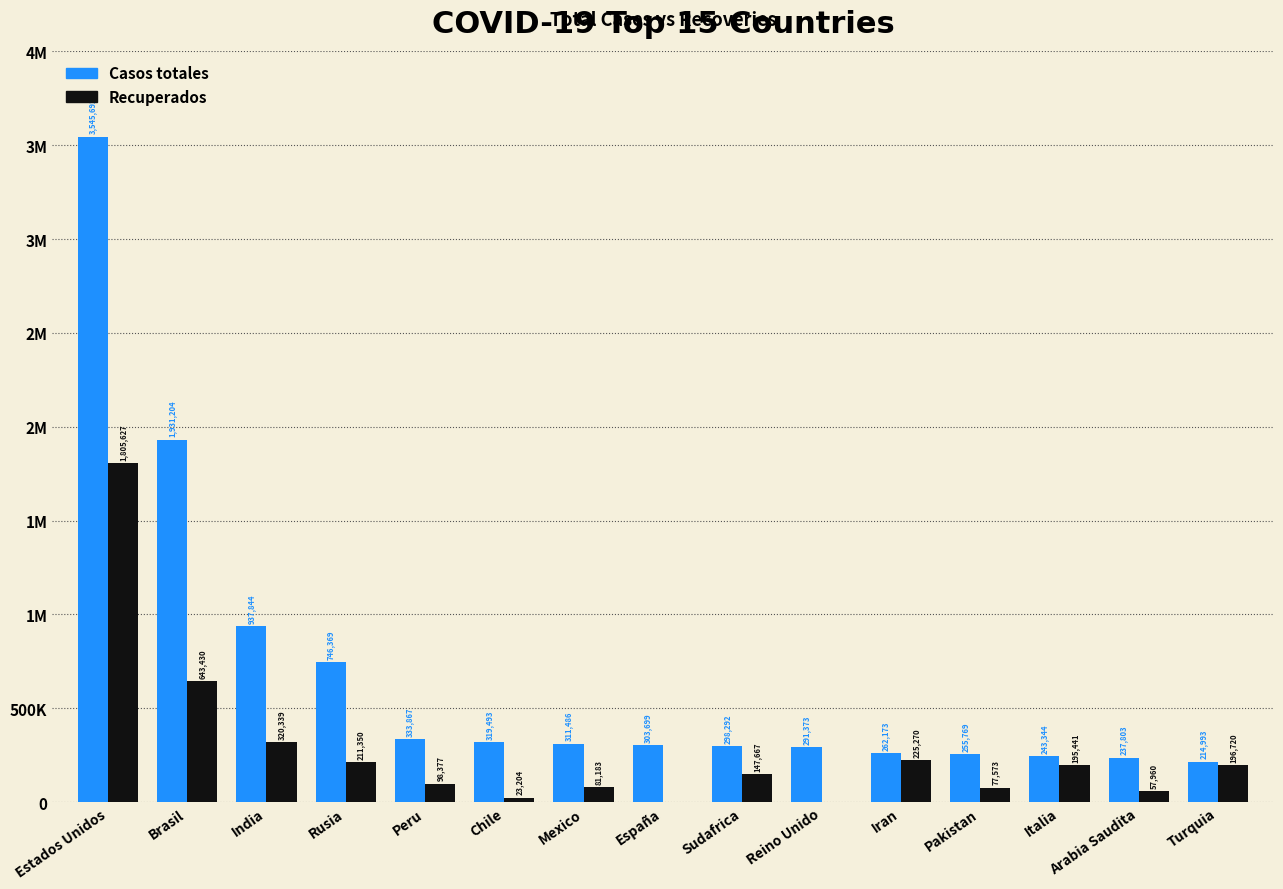

Is the value of Casos totales at Estados Unidos greater than the value of Recuperados at Estados Unidos?

Yes